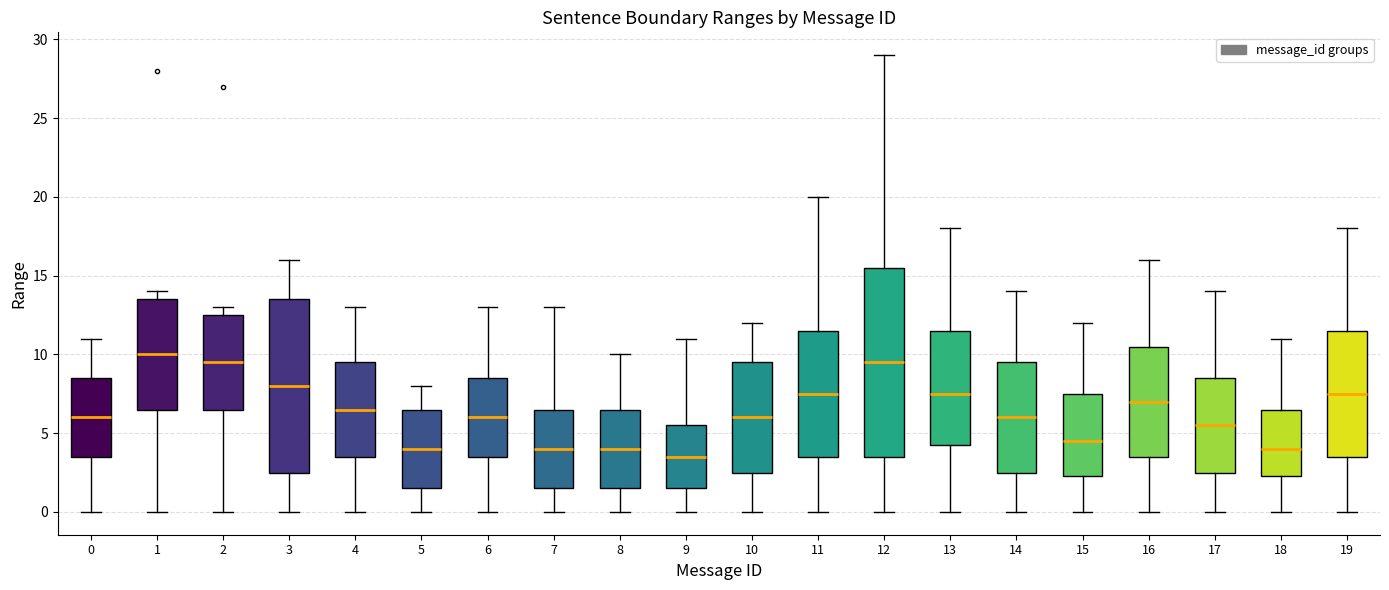

Reading left to right, read every box against the y-axis: the position of its median line, the range the box covers, and the ends of its whiskers. The values are not printed on the chart, so give them approximately, as read against the axis.

0: median 6.0, box 3.5 to 8.5, whiskers 0.0 to 11.0
1: median 10.0, box 6.5 to 13.5, whiskers 0.0 to 14.0
2: median 9.5, box 6.5 to 12.5, whiskers 0.0 to 13.0
3: median 8.0, box 2.5 to 13.5, whiskers 0.0 to 16.0
4: median 6.5, box 3.5 to 9.5, whiskers 0.0 to 13.0
5: median 4.0, box 1.5 to 6.5, whiskers 0.0 to 8.0
6: median 6.0, box 3.5 to 8.5, whiskers 0.0 to 13.0
7: median 4.0, box 1.5 to 6.5, whiskers 0.0 to 13.0
8: median 4.0, box 1.5 to 6.5, whiskers 0.0 to 10.0
9: median 3.5, box 1.5 to 5.5, whiskers 0.0 to 11.0
10: median 6.0, box 2.5 to 9.5, whiskers 0.0 to 12.0
11: median 7.5, box 3.5 to 11.5, whiskers 0.0 to 20.0
12: median 9.5, box 3.5 to 15.5, whiskers 0.0 to 29.0
13: median 7.5, box 4.5 to 11.5, whiskers 0.0 to 18.0
14: median 6.0, box 2.5 to 9.5, whiskers 0.0 to 14.0
15: median 4.5, box 2.5 to 7.5, whiskers 0.0 to 12.0
16: median 7.0, box 3.5 to 10.5, whiskers 0.0 to 16.0
17: median 5.5, box 2.5 to 8.5, whiskers 0.0 to 14.0
18: median 4.0, box 2.5 to 6.5, whiskers 0.0 to 11.0
19: median 7.5, box 3.5 to 11.5, whiskers 0.0 to 18.0